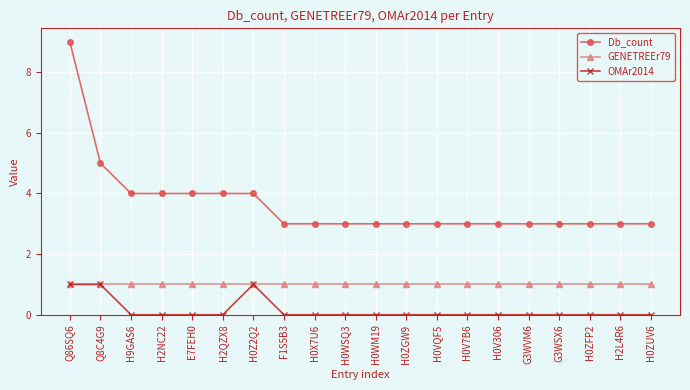

Is this an area chart (filled region under the line)?

No